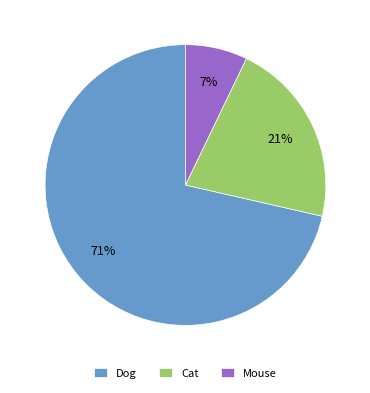

Count the number of slices in the pie.

3